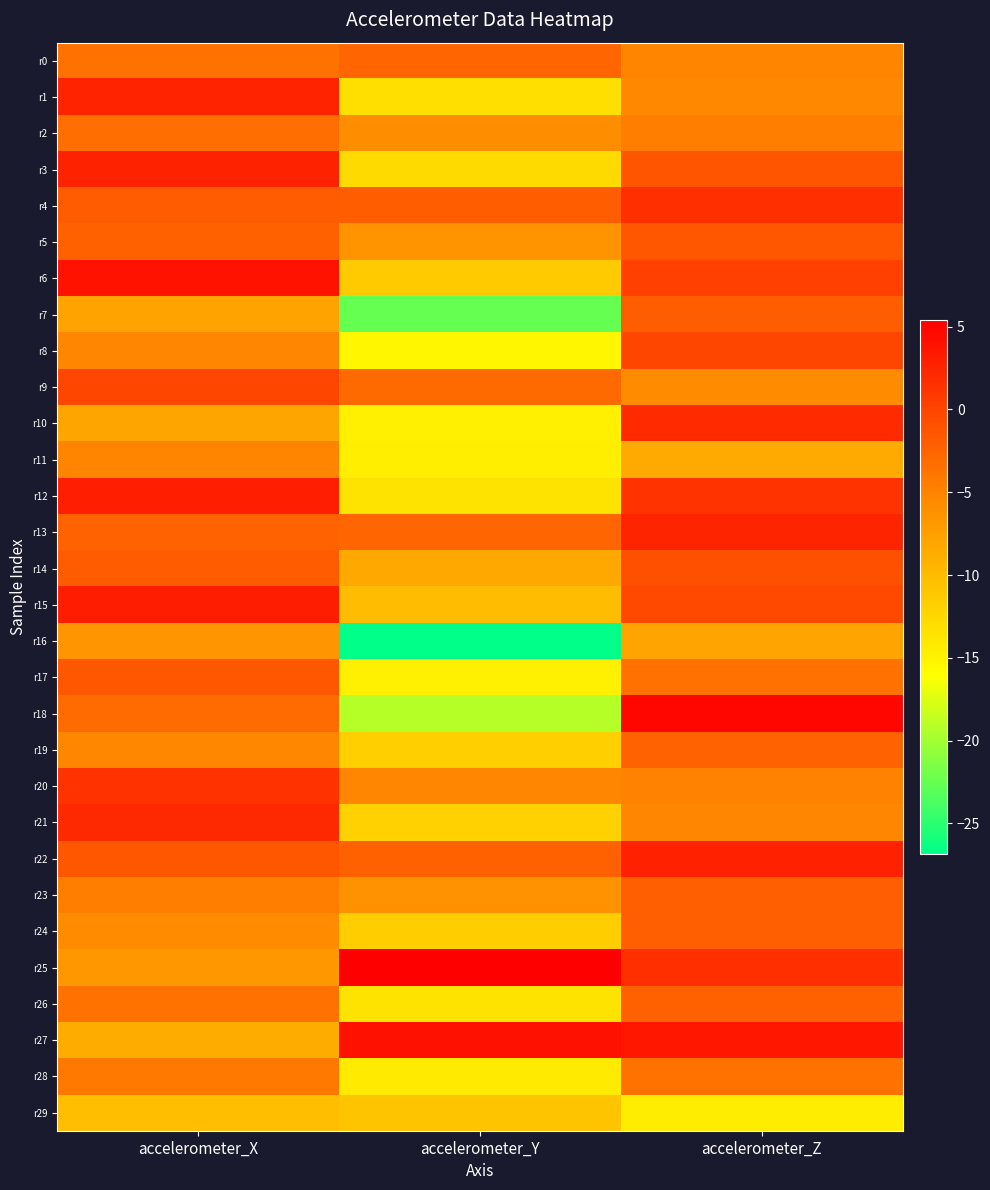

Reading right to left, extract all data points from this chart.

r0: accelerometer_Z=-5.1	accelerometer_Y=-2.6	accelerometer_X=-3.7
r1: accelerometer_Z=-5.4	accelerometer_Y=-13.2	accelerometer_X=2.5
r2: accelerometer_Z=-4.6	accelerometer_Y=-5.8	accelerometer_X=-3.3
r3: accelerometer_Z=-1.3	accelerometer_Y=-12.7	accelerometer_X=2.7
r4: accelerometer_Z=1.7	accelerometer_Y=-2.0	accelerometer_X=-1.9
r5: accelerometer_Z=-1.6	accelerometer_Y=-6.4	accelerometer_X=-2.3
r6: accelerometer_Z=0.3	accelerometer_Y=-11.3	accelerometer_X=3.9
r7: accelerometer_Z=-2.0	accelerometer_Y=-22.5	accelerometer_X=-7.7
r8: accelerometer_Z=-0.1	accelerometer_Y=-15.3	accelerometer_X=-5.2
r9: accelerometer_Z=-5.7	accelerometer_Y=-3.0	accelerometer_X=-0.1
r10: accelerometer_Z=2.0	accelerometer_Y=-14.7	accelerometer_X=-7.9
r11: accelerometer_Z=-8.5	accelerometer_Y=-14.6	accelerometer_X=-5.0
r12: accelerometer_Z=1.3	accelerometer_Y=-13.6	accelerometer_X=2.9
r13: accelerometer_Z=2.5	accelerometer_Y=-2.6	accelerometer_X=-2.4
r14: accelerometer_Z=-1.0	accelerometer_Y=-8.3	accelerometer_X=-1.9
r15: accelerometer_Z=-0.3	accelerometer_Y=-10.1	accelerometer_X=3.1
r16: accelerometer_Z=-7.9	accelerometer_Y=-26.8	accelerometer_X=-6.6
r17: accelerometer_Z=-3.5	accelerometer_Y=-14.7	accelerometer_X=-1.5
r18: accelerometer_Z=4.9	accelerometer_Y=-19.1	accelerometer_X=-3.1
r19: accelerometer_Z=-2.4	accelerometer_Y=-11.8	accelerometer_X=-5.3
r20: accelerometer_Z=-4.9	accelerometer_Y=-5.3	accelerometer_X=1.4
r21: accelerometer_Z=-5.2	accelerometer_Y=-12.0	accelerometer_X=2.1
r22: accelerometer_Z=2.7	accelerometer_Y=-2.3	accelerometer_X=-1.4
r23: accelerometer_Z=-2.2	accelerometer_Y=-6.2	accelerometer_X=-4.6
r24: accelerometer_Z=-2.1	accelerometer_Y=-11.6	accelerometer_X=-5.7
r25: accelerometer_Z=1.7	accelerometer_Y=5.4	accelerometer_X=-6.7
r26: accelerometer_Z=-2.3	accelerometer_Y=-13.6	accelerometer_X=-3.7
r27: accelerometer_Z=3.6	accelerometer_Y=4.0	accelerometer_X=-8.6
r28: accelerometer_Z=-3.6	accelerometer_Y=-14.2	accelerometer_X=-4.1
r29: accelerometer_Z=-14.4	accelerometer_Y=-10.8	accelerometer_X=-10.3